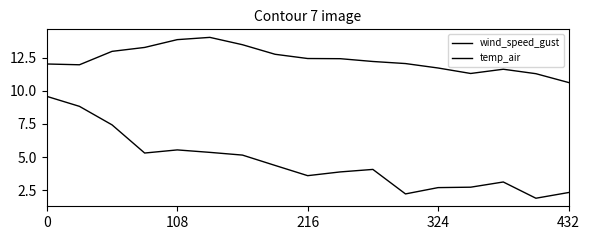

Which series has the largest range (max minus min)?

wind_speed_gust